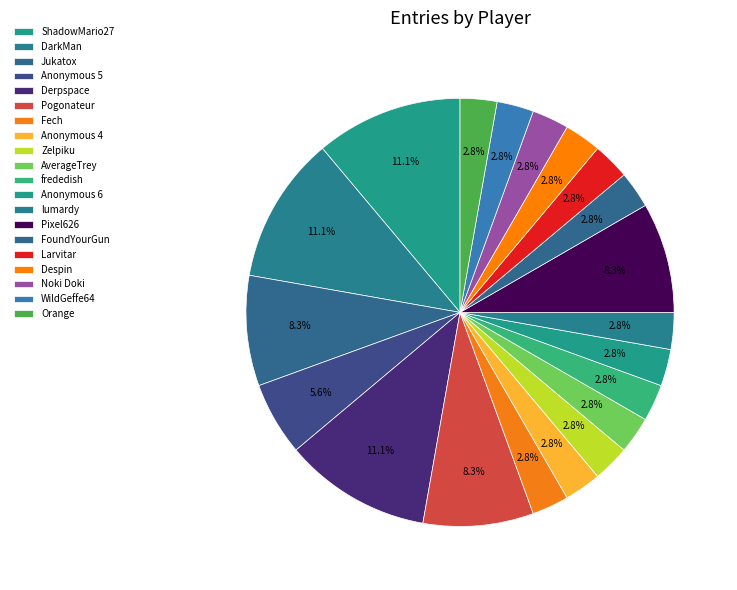

How many segments does this pie chart have?

20